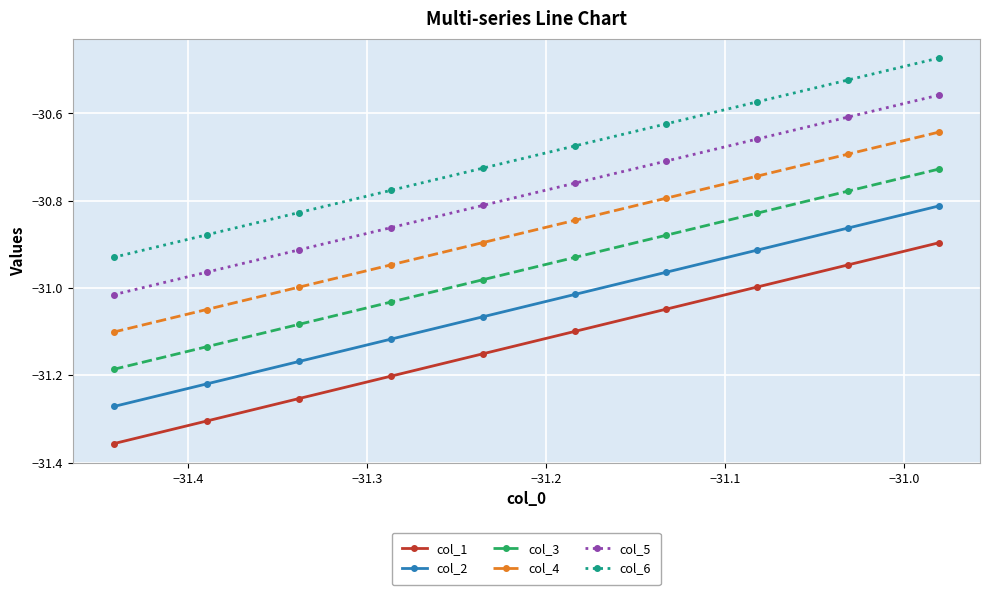

True or false: col_3 has more than 0 points higher than both neighbors.

False